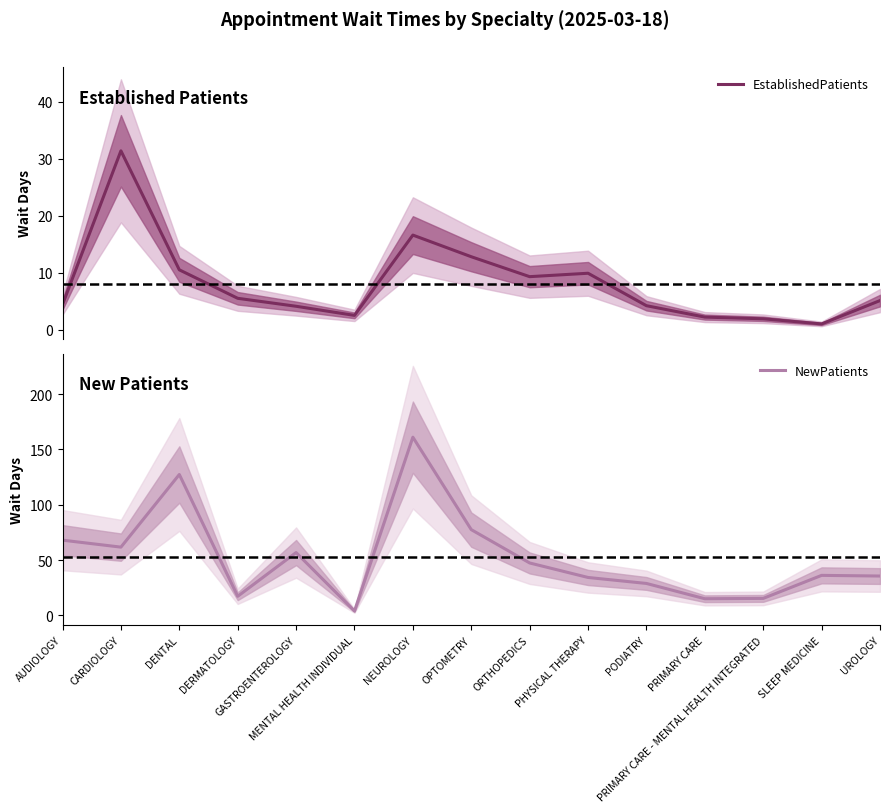

What is the minimum value for NewPatients?

4.0